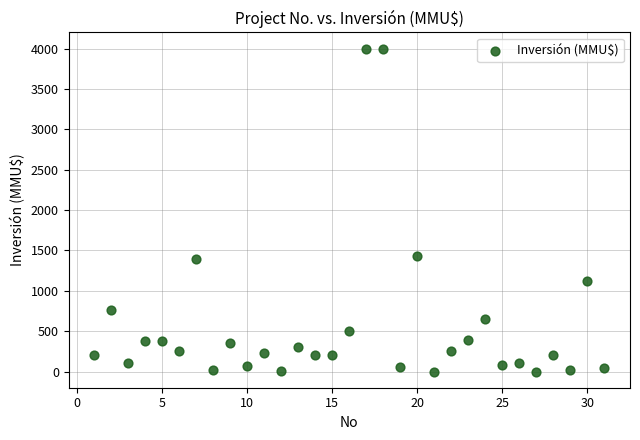

What is the range of X values (max minus min)?

30